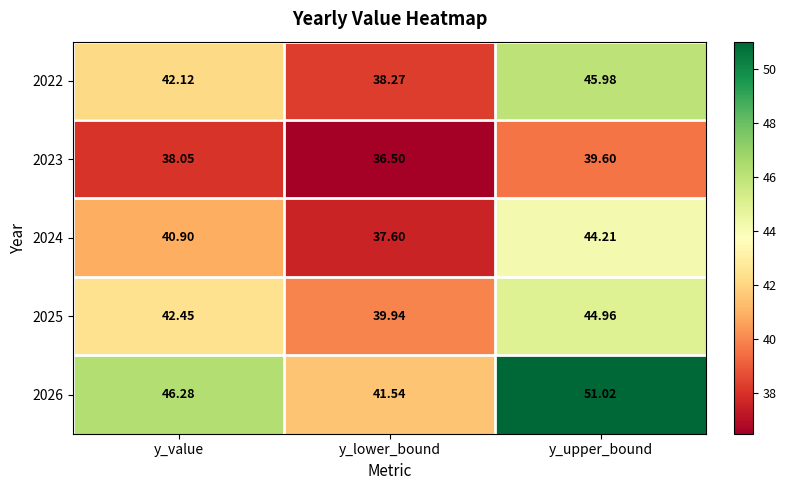

Rank the categories by 2022 value from lowest to highest.

y_lower_bound, y_value, y_upper_bound